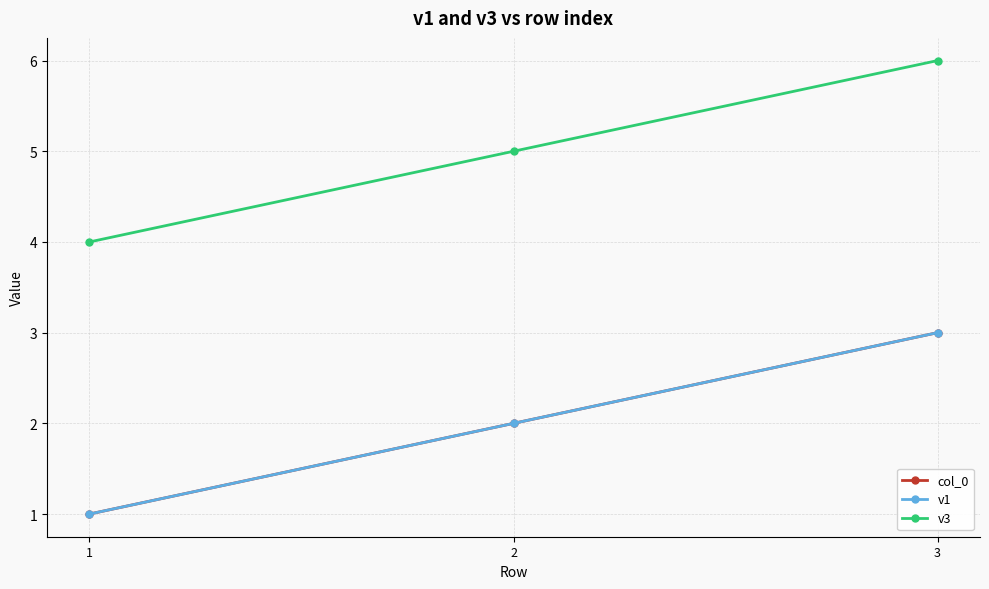

What is the difference between the maximum and minimum values in the v1 series?

2